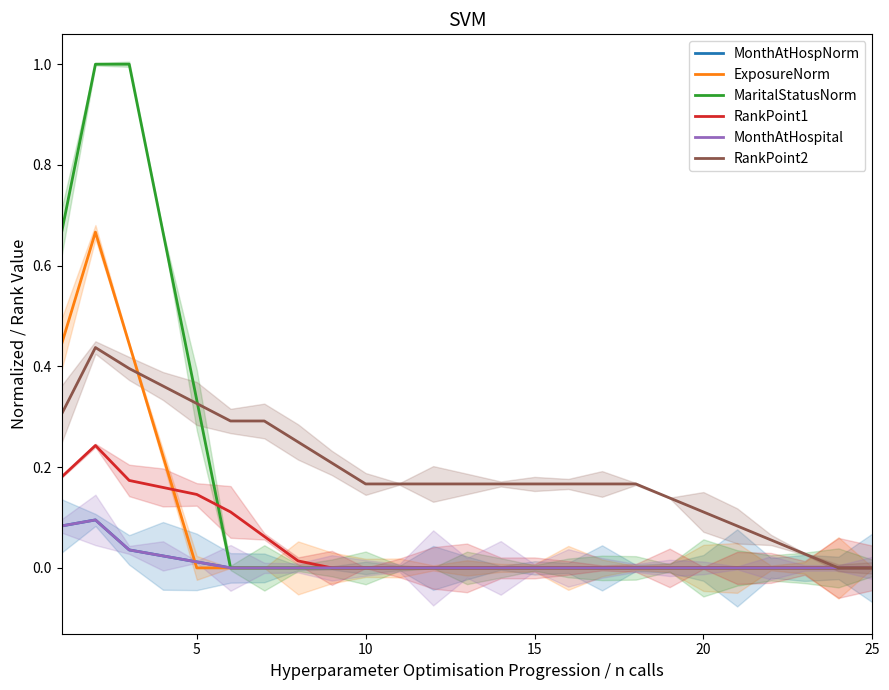

True or false: MaritalStatusNorm has more than 0 points higher than both neighbors.

False